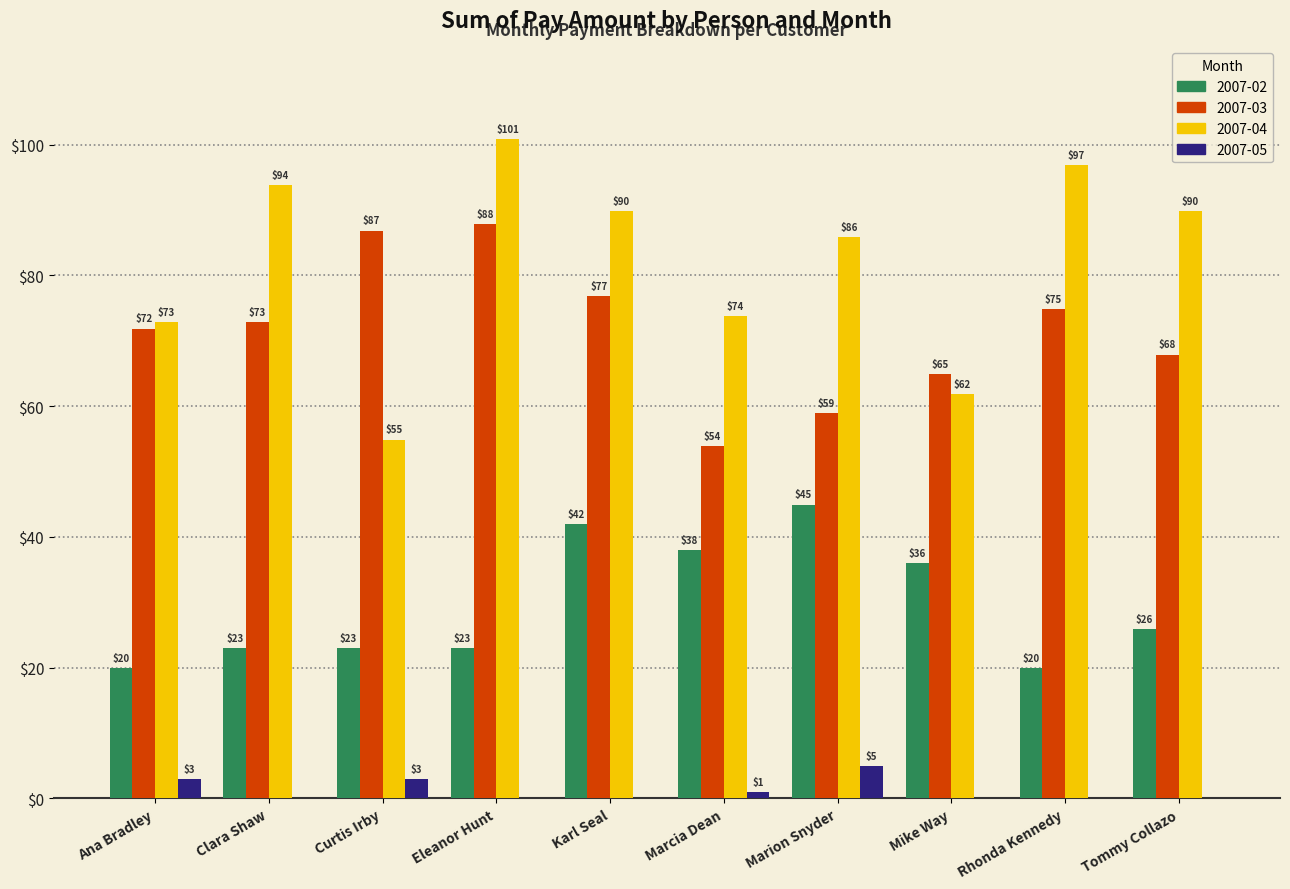

What is the difference between the 2007-02 values at Marcia Dean and Tommy Collazo?

12.0